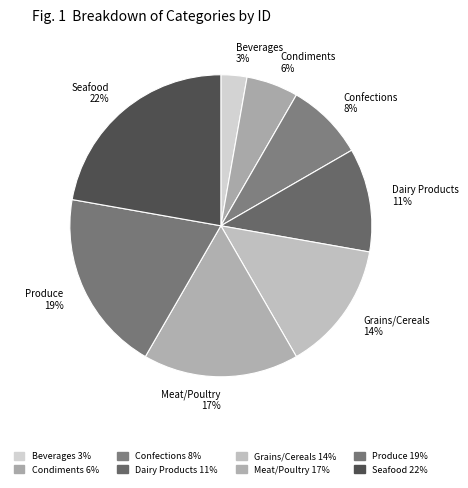

Is it true that Dairy Products is 11% of the pie?

True